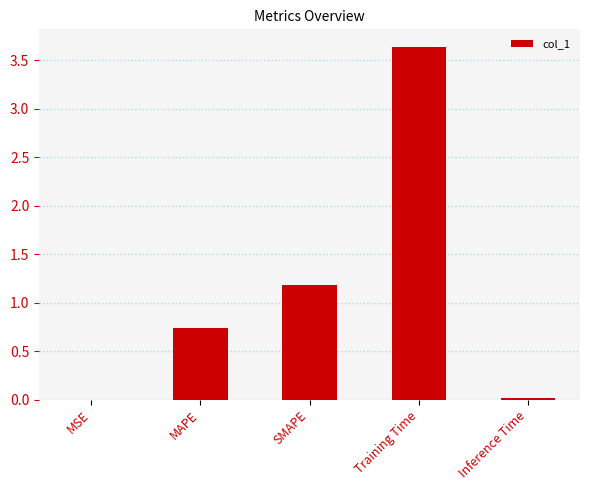

Which has a higher value, SMAPE or MSE?

SMAPE